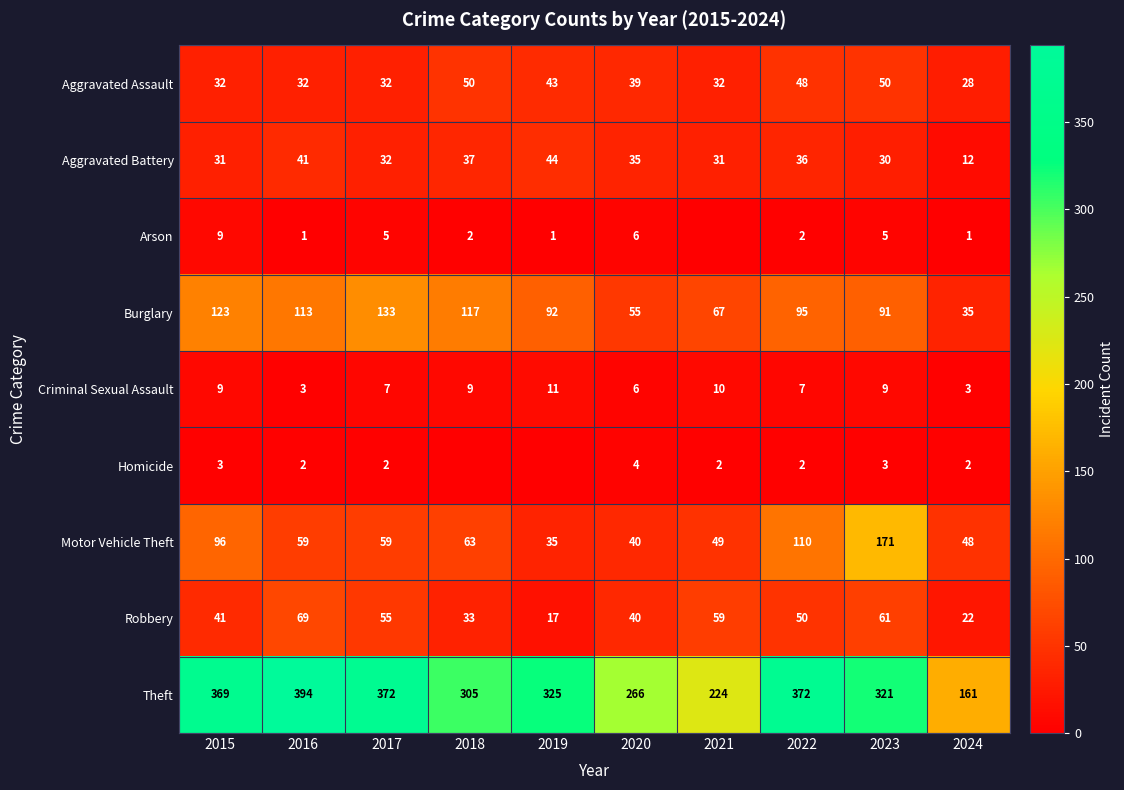

Is it true that Theft equals 350 at 2020?

False